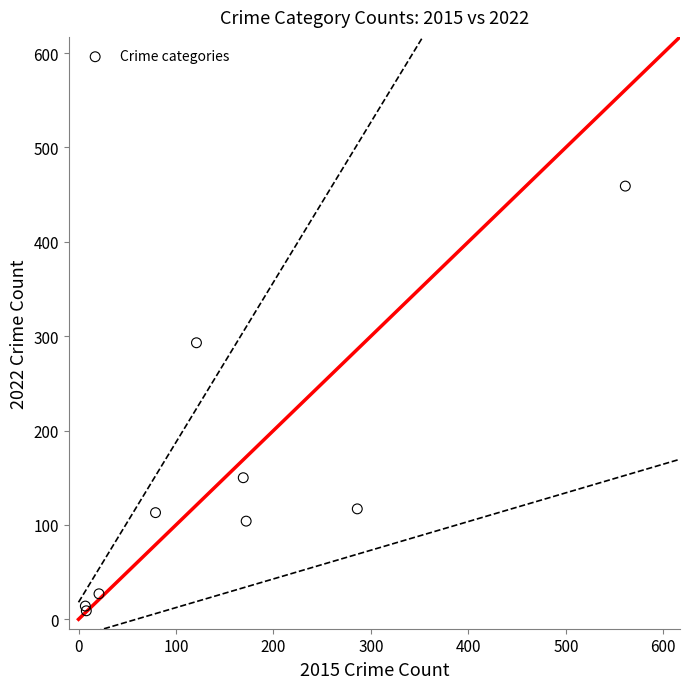

What Y value in the scatter plot is closest to 234?

293